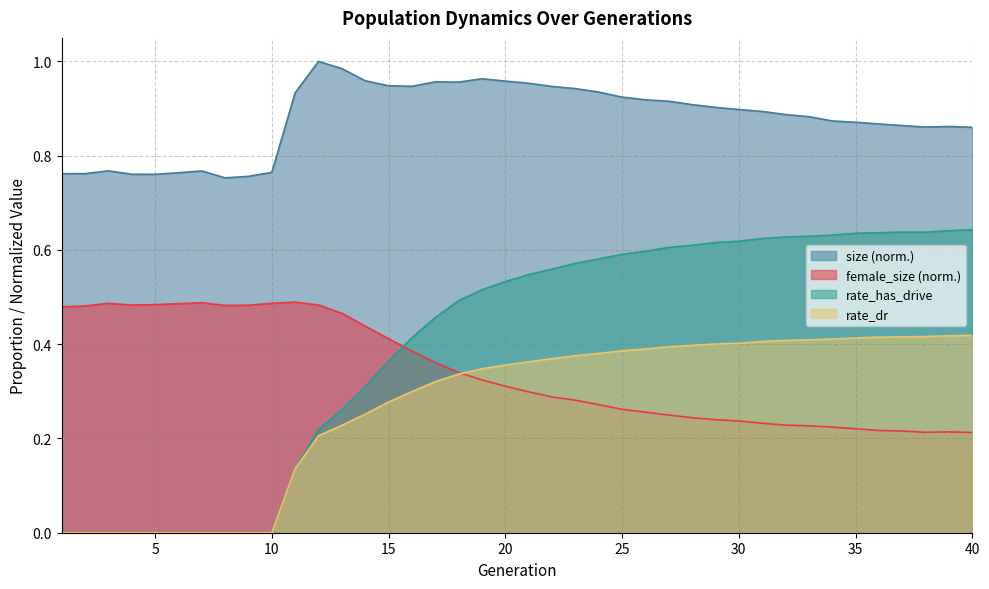

Reading left to right, transcribe all the data shown in this chart.

female_size: 0.5	0.5	0.5	0.5	0.5	0.5	0.5	0.5	0.5	0.5	0.5	0.5	0.5	0.4	0.4	0.4	0.4	0.3	0.3	0.3	0.3	0.3	0.3	0.3	0.3	0.3	0.2	0.2	0.2	0.2	0.2	0.2	0.2	0.2	0.2	0.2	0.2	0.2	0.2	0.2
size: 0.8	0.8	0.8	0.8	0.8	0.8	0.8	0.8	0.8	0.8	0.9	1.0	1.0	1.0	0.9	0.9	1.0	1.0	1.0	1.0	1.0	0.9	0.9	0.9	0.9	0.9	0.9	0.9	0.9	0.9	0.9	0.9	0.9	0.9	0.9	0.9	0.9	0.9	0.9	0.9
rate_has_drive: 0.0	0.0	0.0	0.0	0.0	0.0	0.0	0.0	0.0	0.0	0.1	0.2	0.3	0.3	0.4	0.4	0.5	0.5	0.5	0.5	0.5	0.6	0.6	0.6	0.6	0.6	0.6	0.6	0.6	0.6	0.6	0.6	0.6	0.6	0.6	0.6	0.6	0.6	0.6	0.6
rate_dr: 0.0	0.0	0.0	0.0	0.0	0.0	0.0	0.0	0.0	0.0	0.1	0.2	0.2	0.3	0.3	0.3	0.3	0.3	0.3	0.4	0.4	0.4	0.4	0.4	0.4	0.4	0.4	0.4	0.4	0.4	0.4	0.4	0.4	0.4	0.4	0.4	0.4	0.4	0.4	0.4